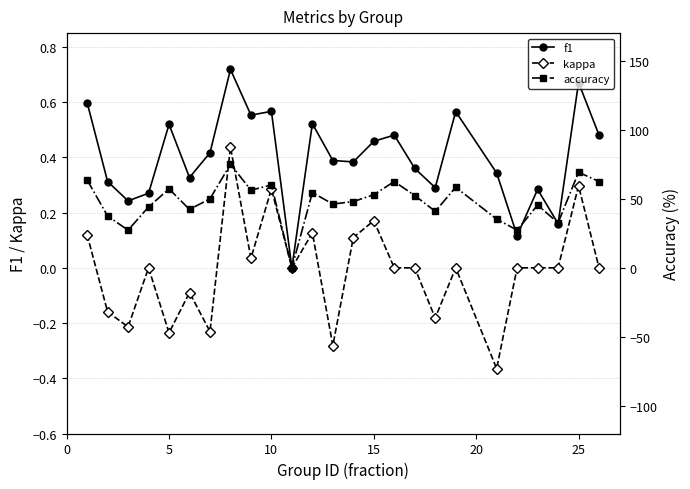

True or false: kappa has more than 0 points higher than both neighbors.

True